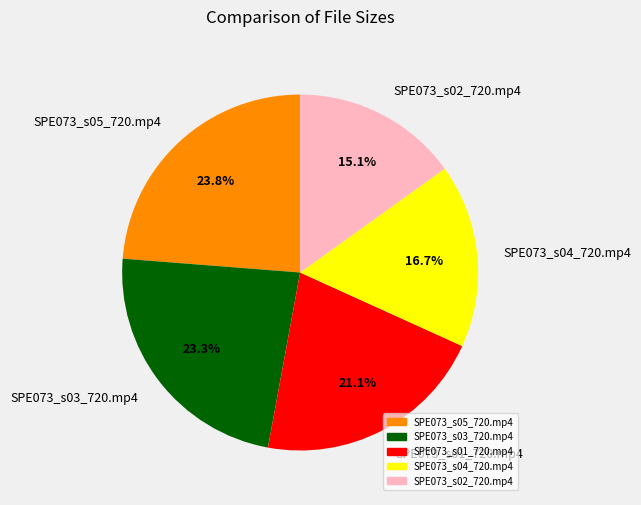

Is there a majority slice in this chart?

No